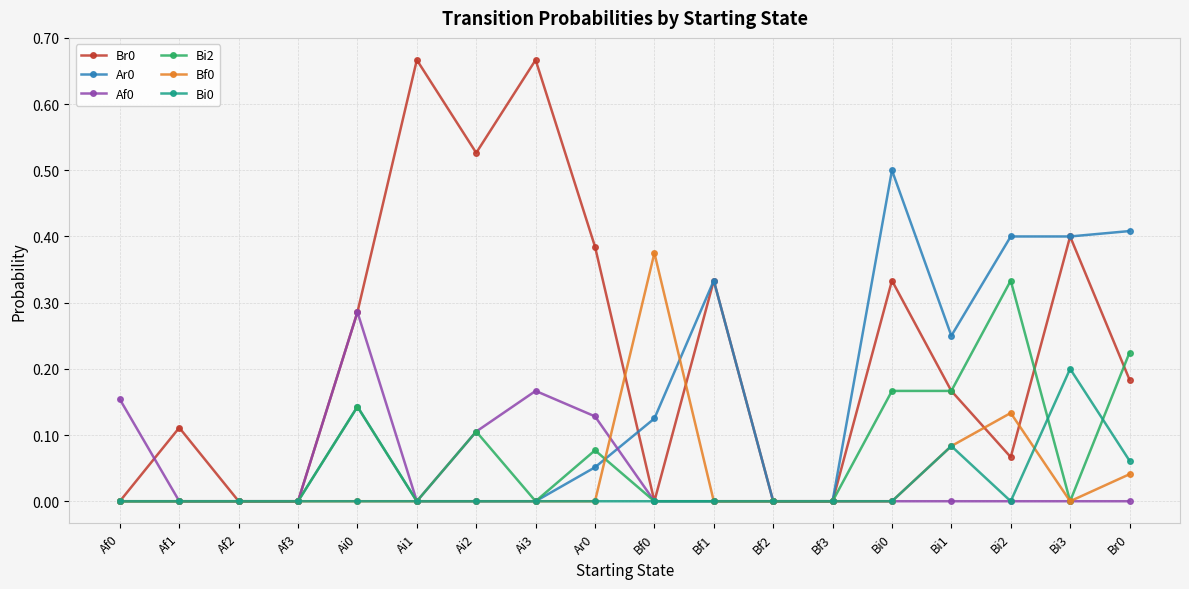

What is the label of the 7th point from the left?

Ai2